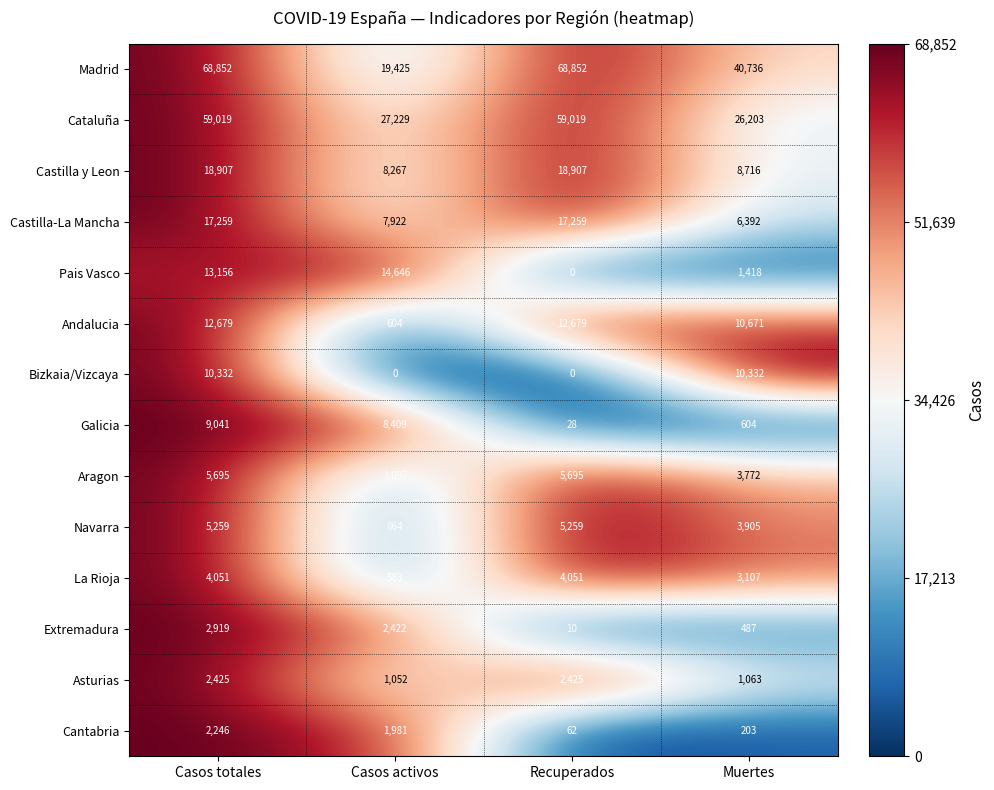

At which category is the sum across all series the highest?

Casos totales